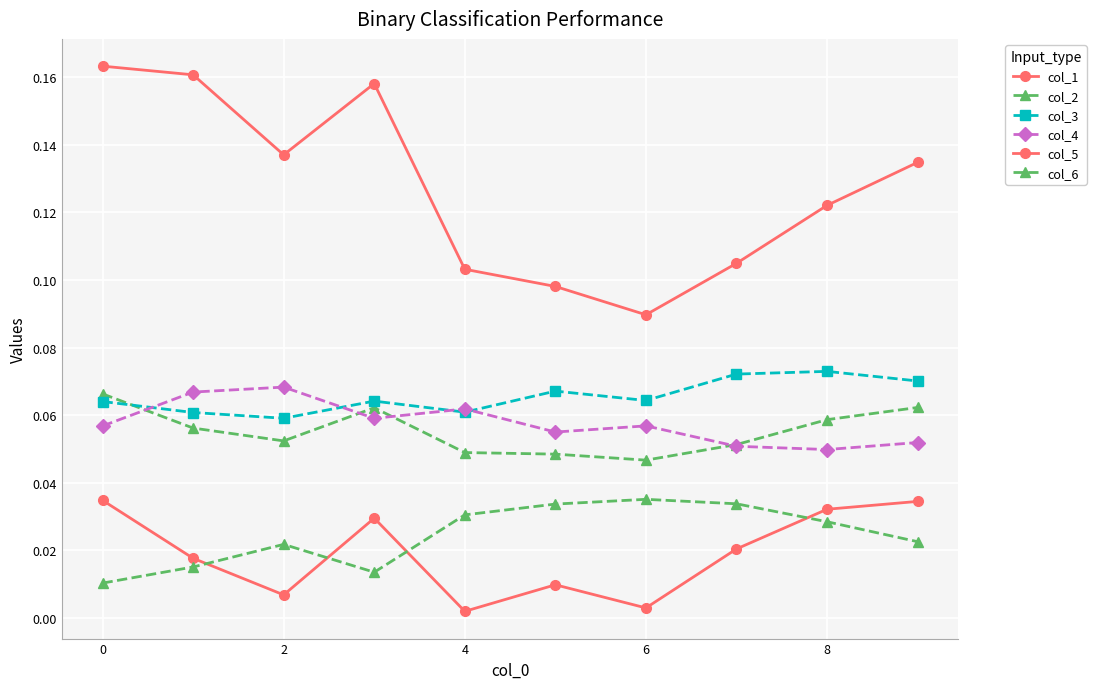

Does the chart have visible grid lines?

Yes